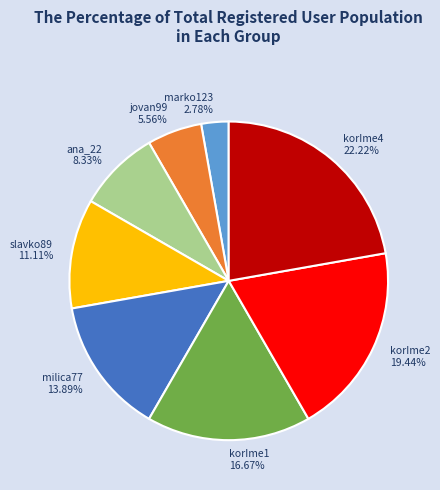

Count the number of slices in the pie.

8